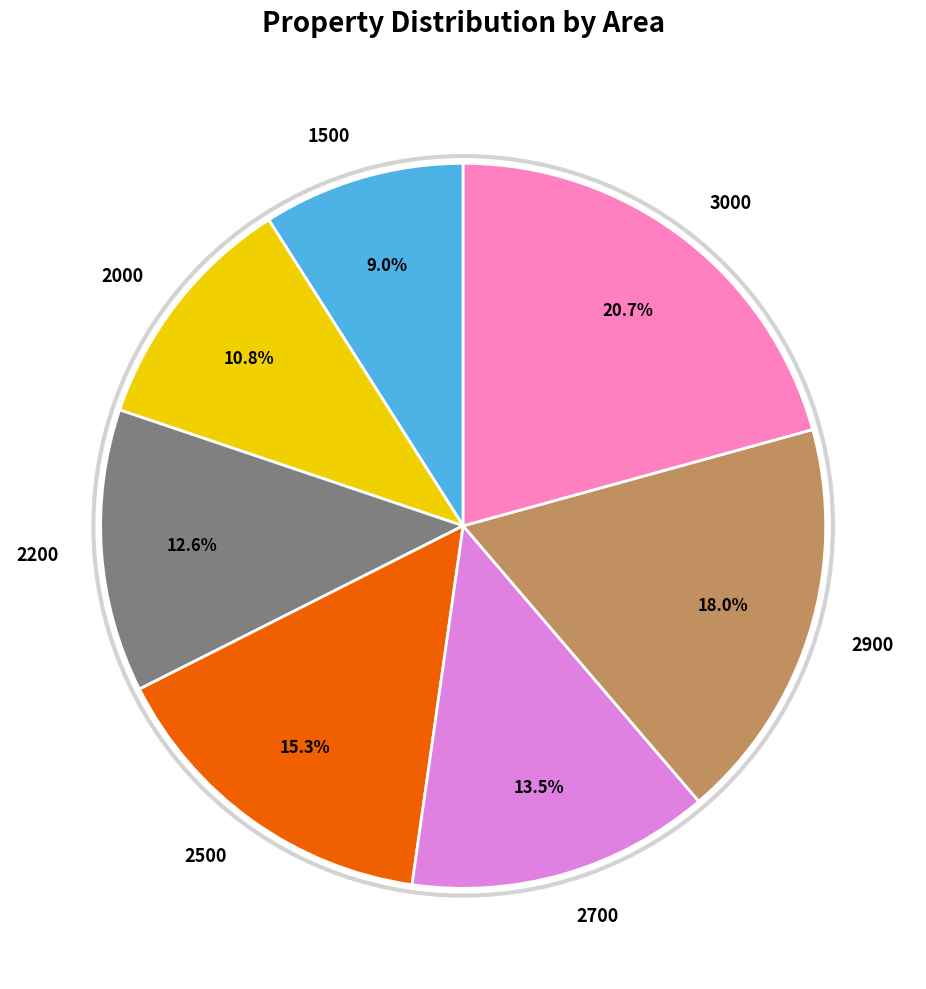

To the nearest percent, what portion does 2500 represent?

15%